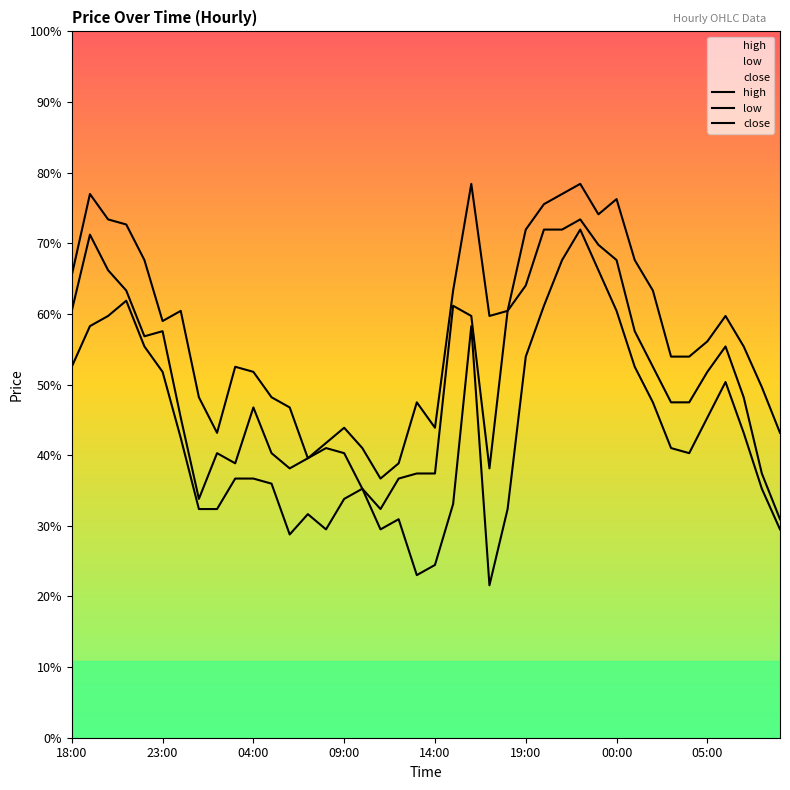

List the series in order of their overall mean, highest first.

high, close, low